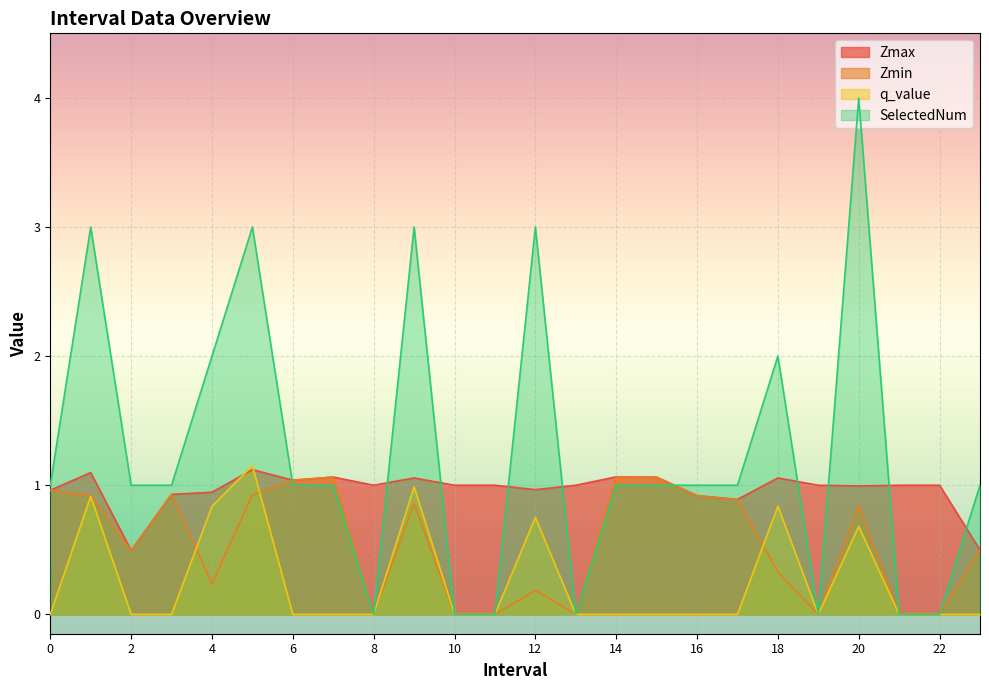

What is the label of the 3rd point from the right?

21.0